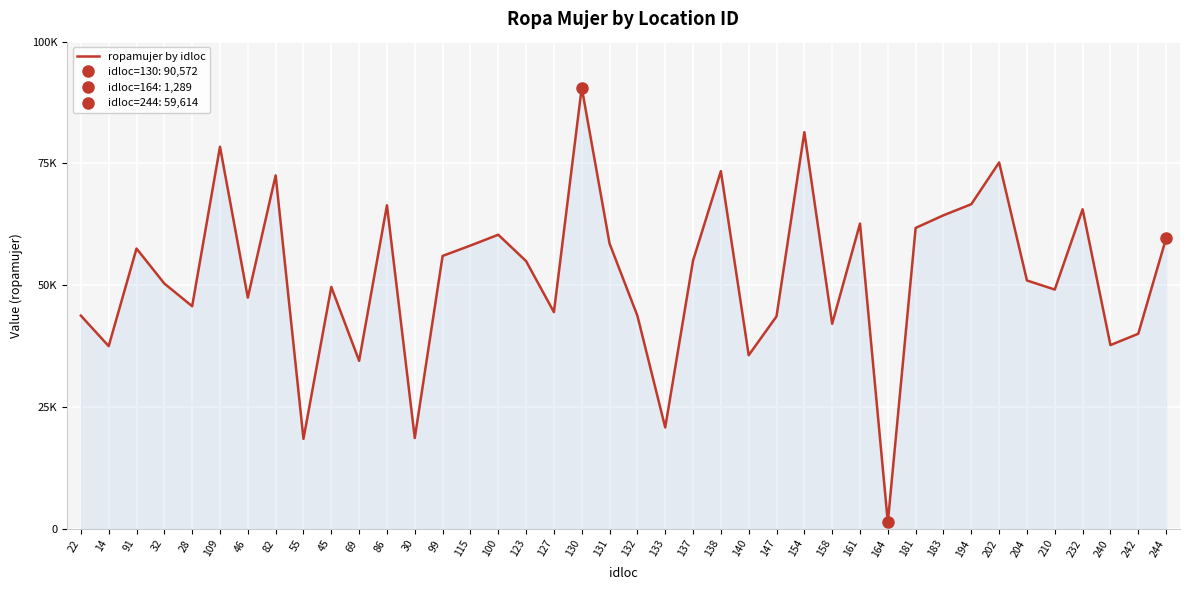

How many categories are shown in the chart?

40